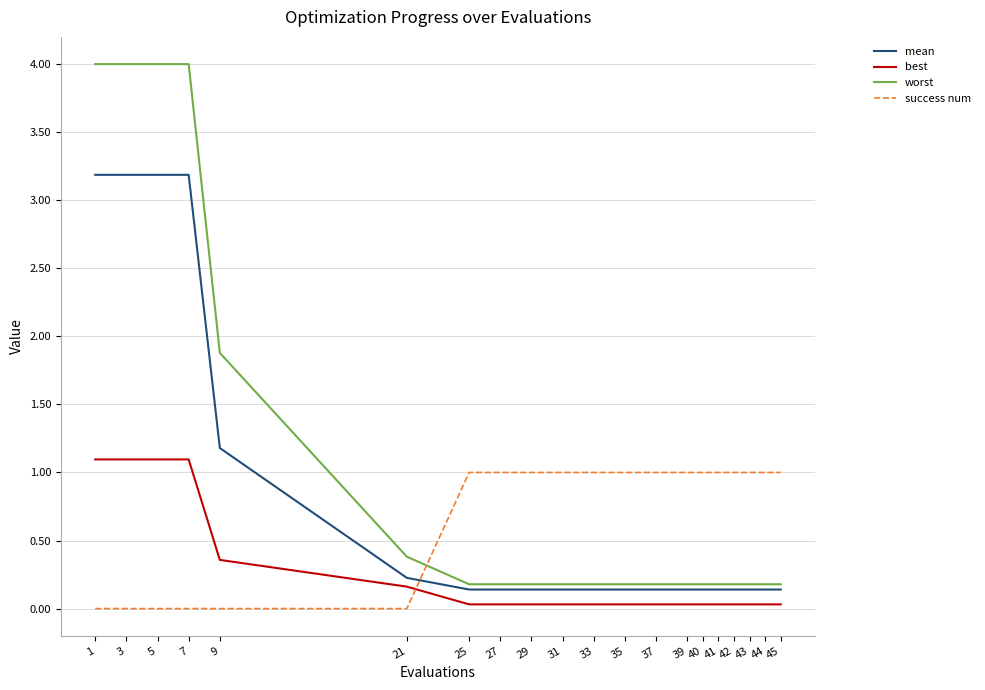

Is the value of success num at 40 greater than the value of worst at 27?

Yes